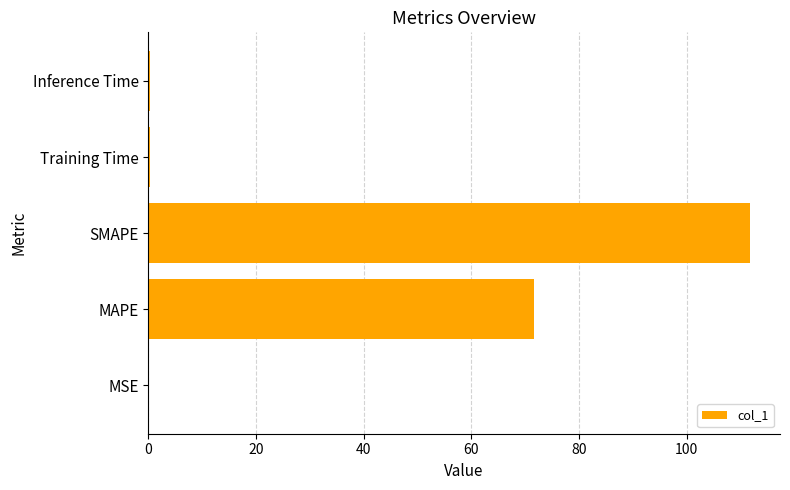

True or false: the data shows 111.7 at SMAPE.

True